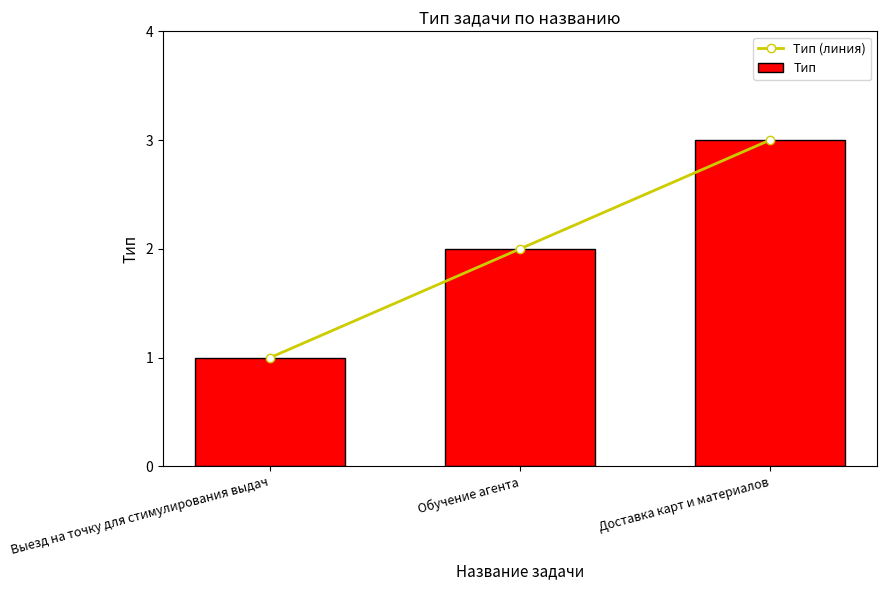

Which category has the lowest value in the Тип (линия) series?

Выезд на точку для стимулирования выдач